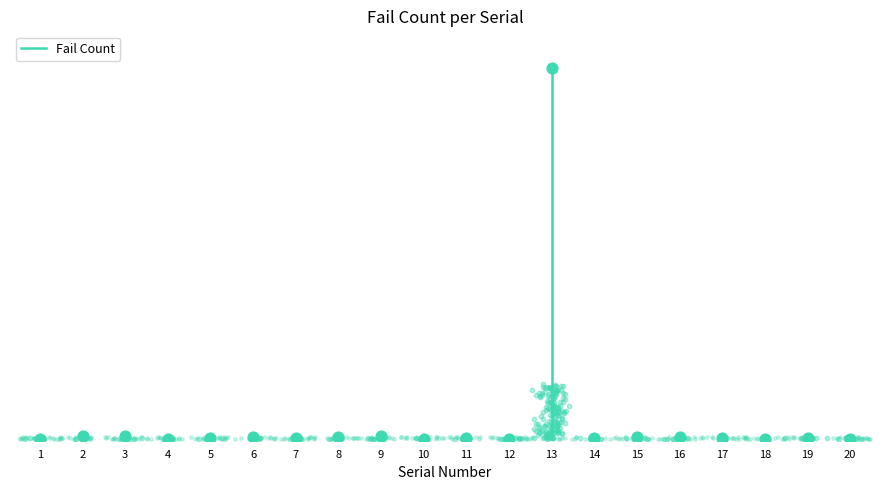

What is the ratio of the value at 8 to the value at 14?

2.0